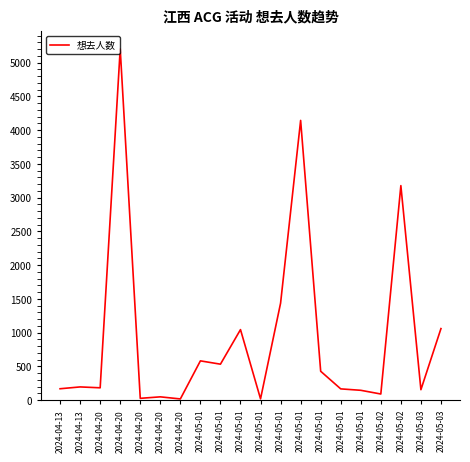

What is the label of the 20th point from the right?

2024-04-13